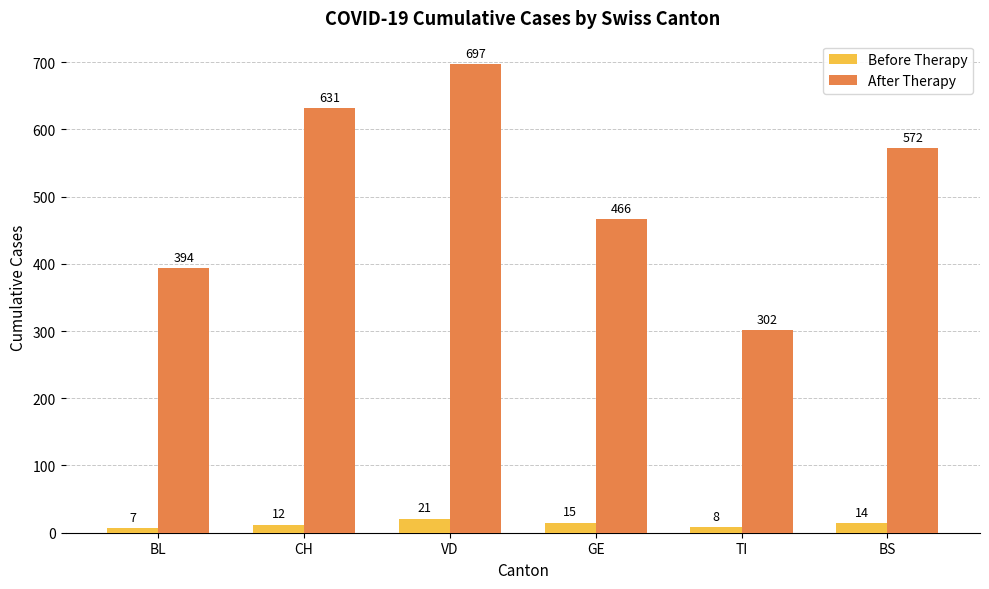

Which label corresponds to the smallest value in the chart?

BL